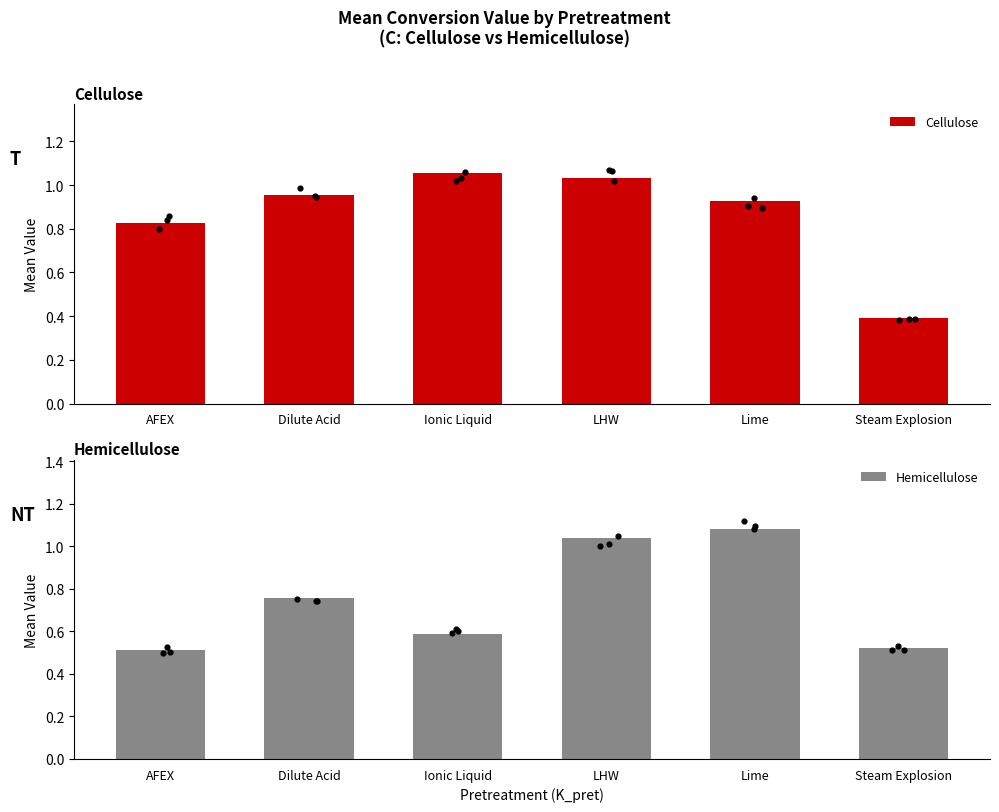

At which category is the sum across all series the highest?

LHW